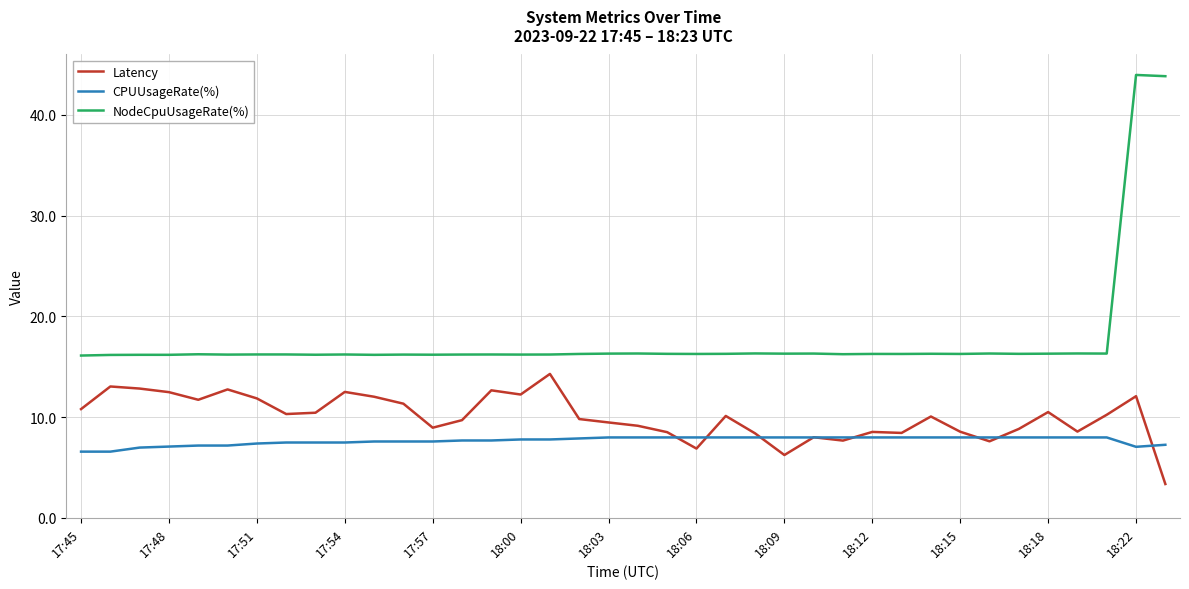

Rank the series by their maximum value, from highest to lowest.

NodeCpuUsageRate(%), Latency, CPUUsageRate(%)